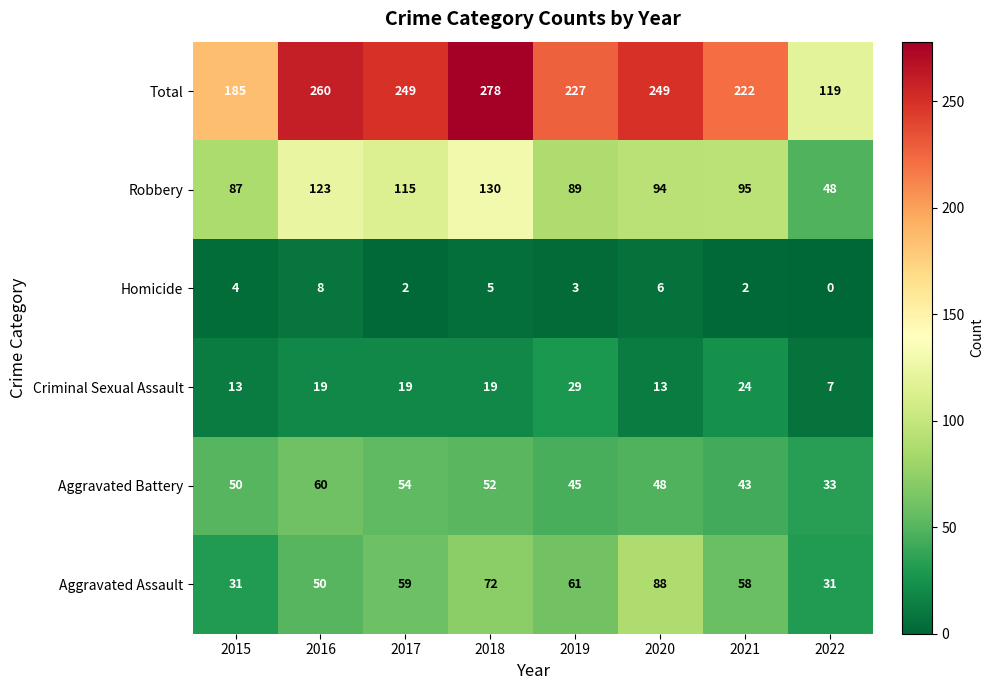

What is the difference between the maximum and minimum values in the Total series?

159